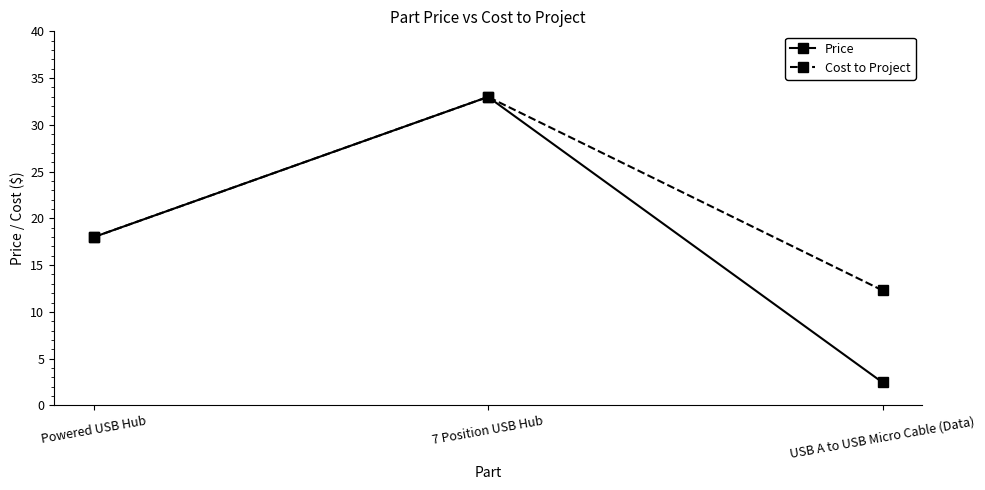

Where does the Price series first go above 17?

Powered USB Hub